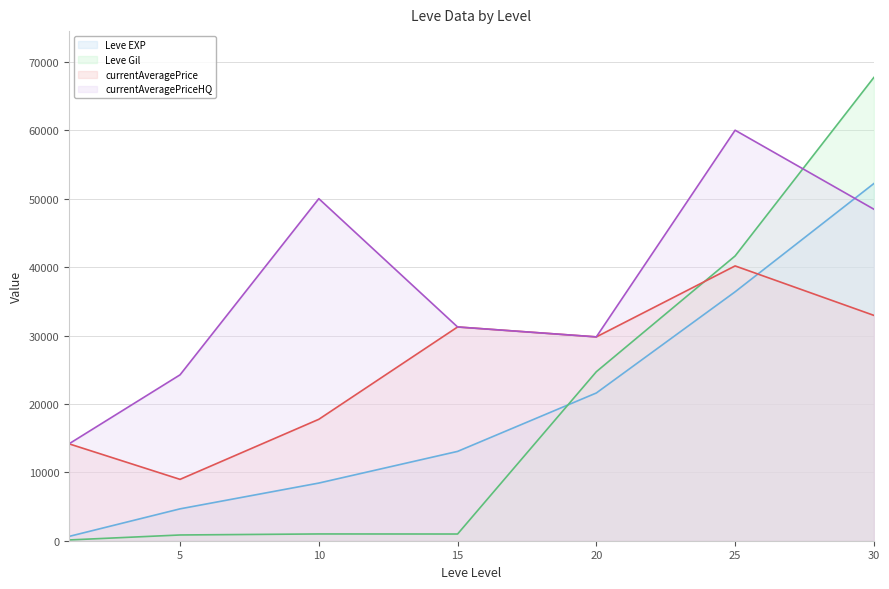

What is the sum of all currentAveragePriceHQ values?

257959